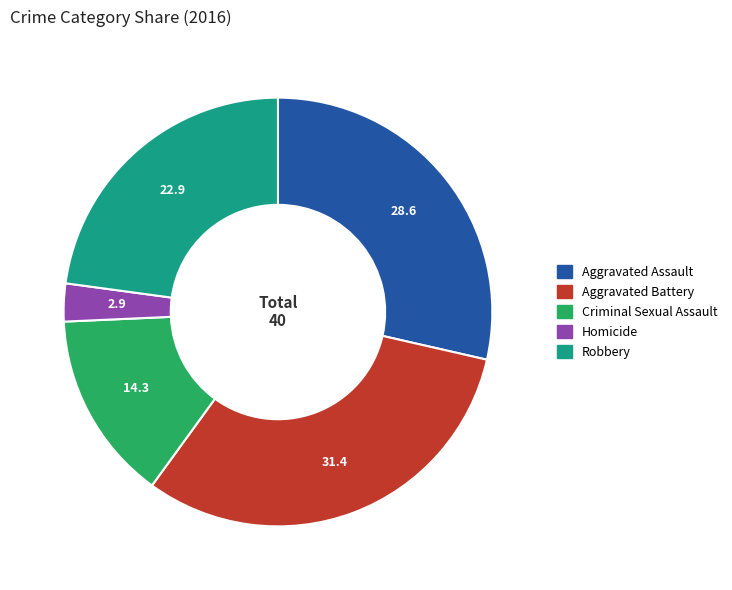

Is the sum of Homicide and Aggravated Assault greater than half?

No